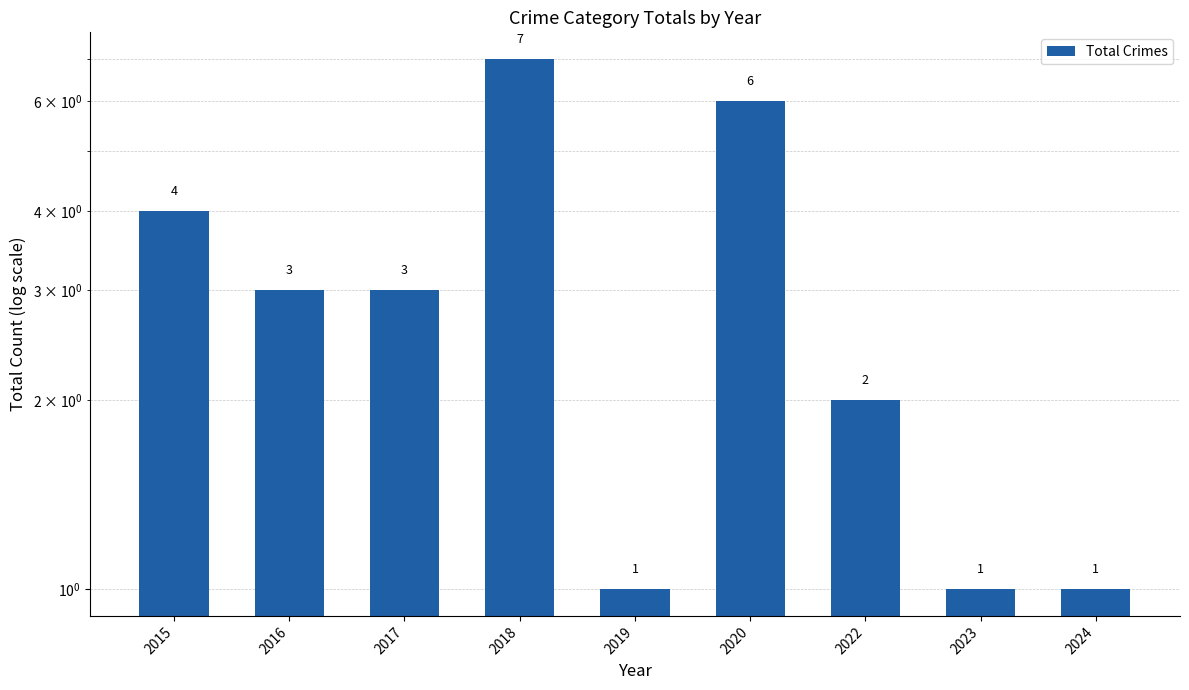

What is the minimum value shown in the chart?

1